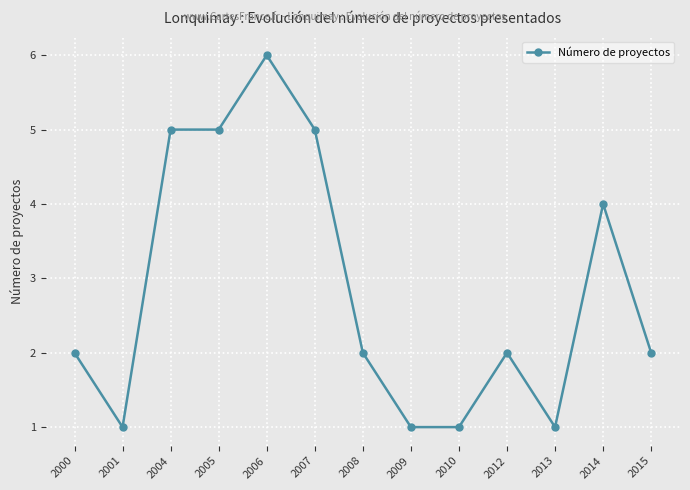

At which category does the data reach its first local valley?

2001